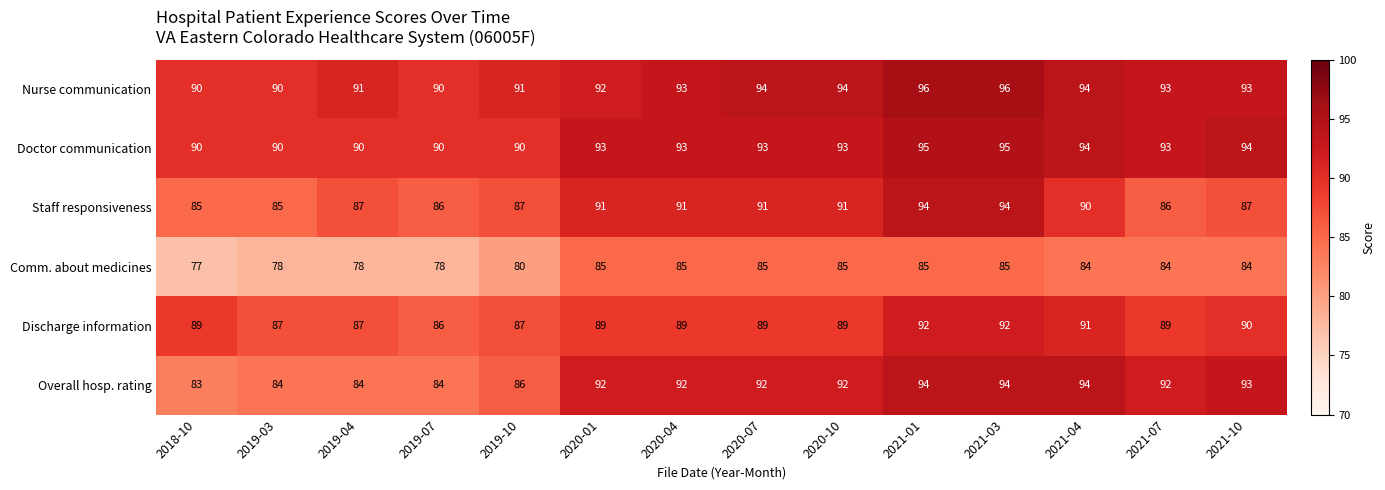

What is the difference between the highest and lowest values at 2020-10?

9